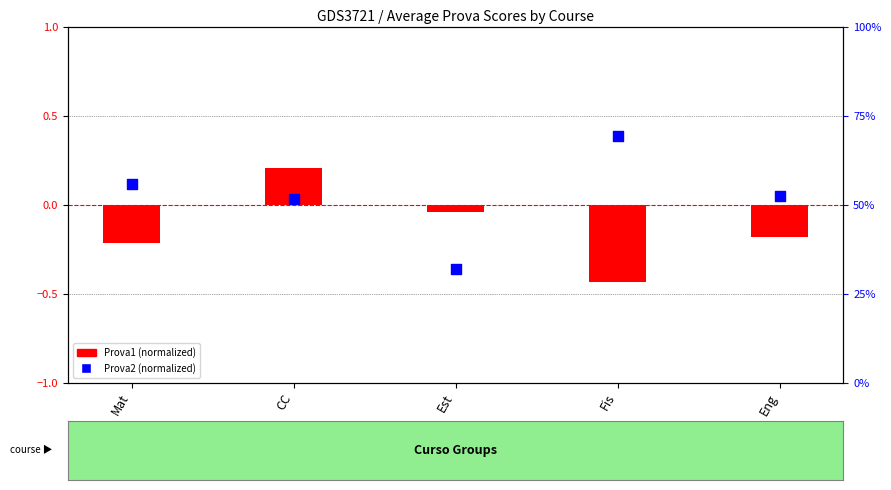

Which series has the largest total across all categories?

Prova2 (normalized)